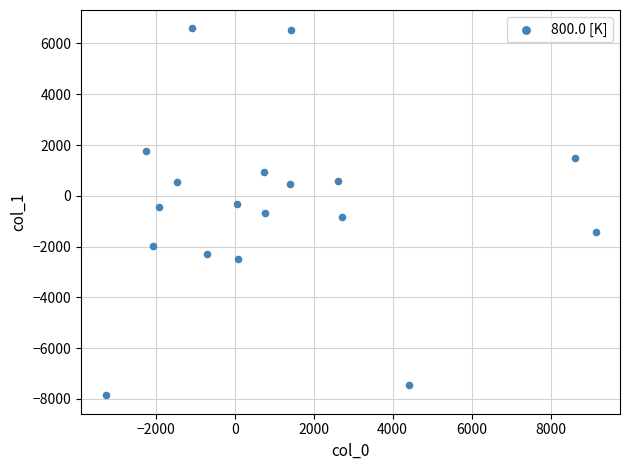

What is the range of X values (max minus min)?

12412.5